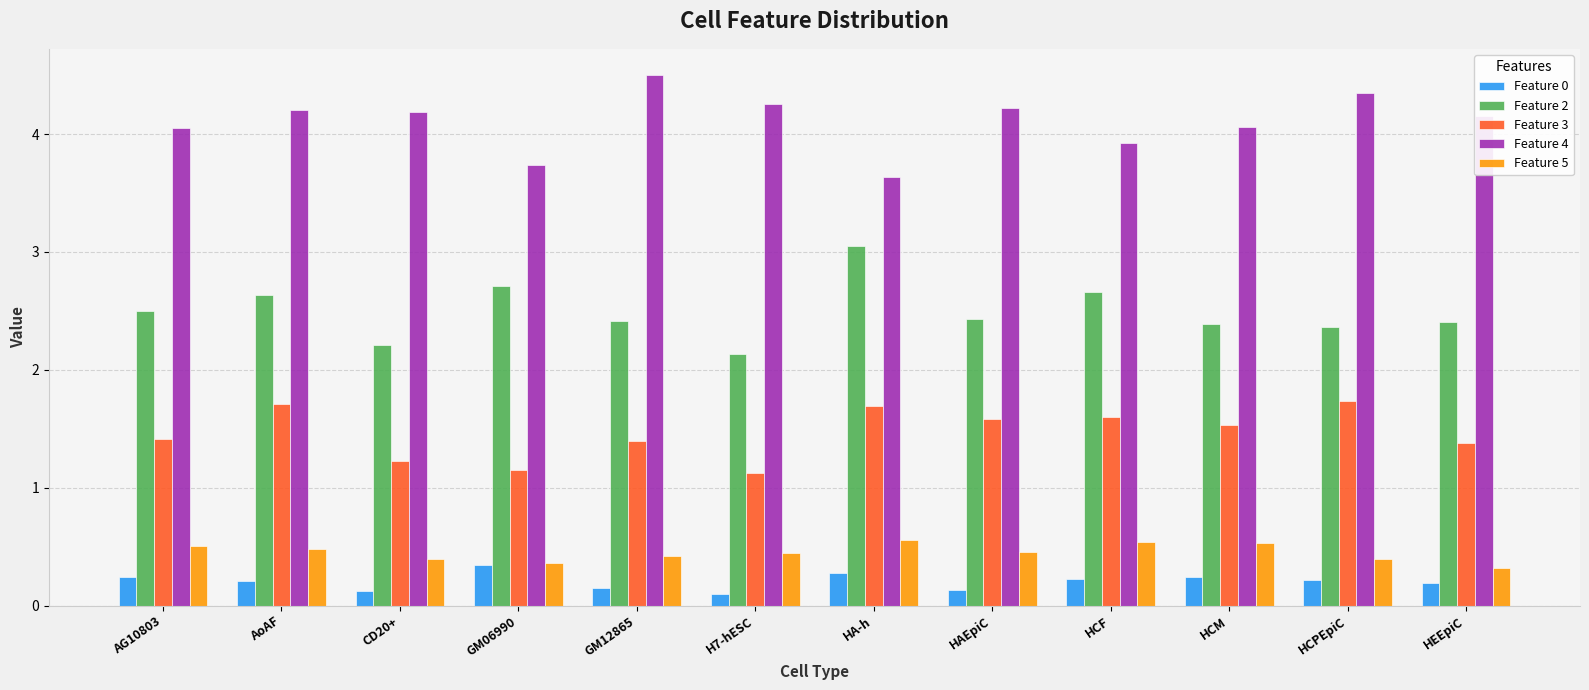

Between GM06990 and GM12865, which series saw the biggest shift?

Feature 4